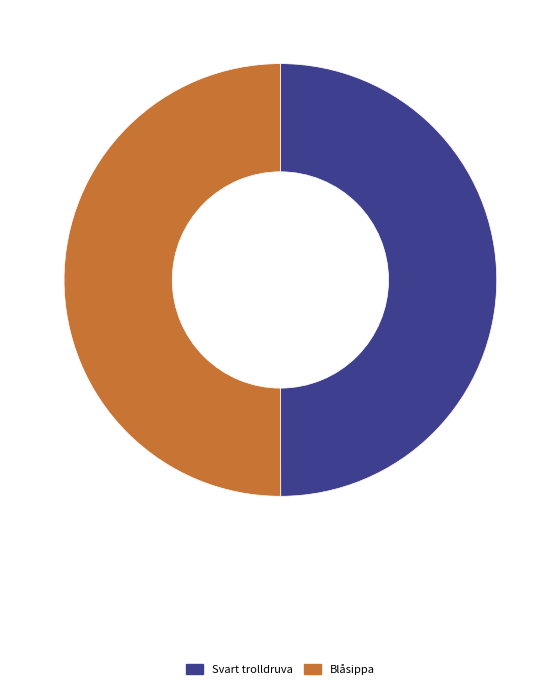

Is it true that Blåsippa is 36% of the pie?

False